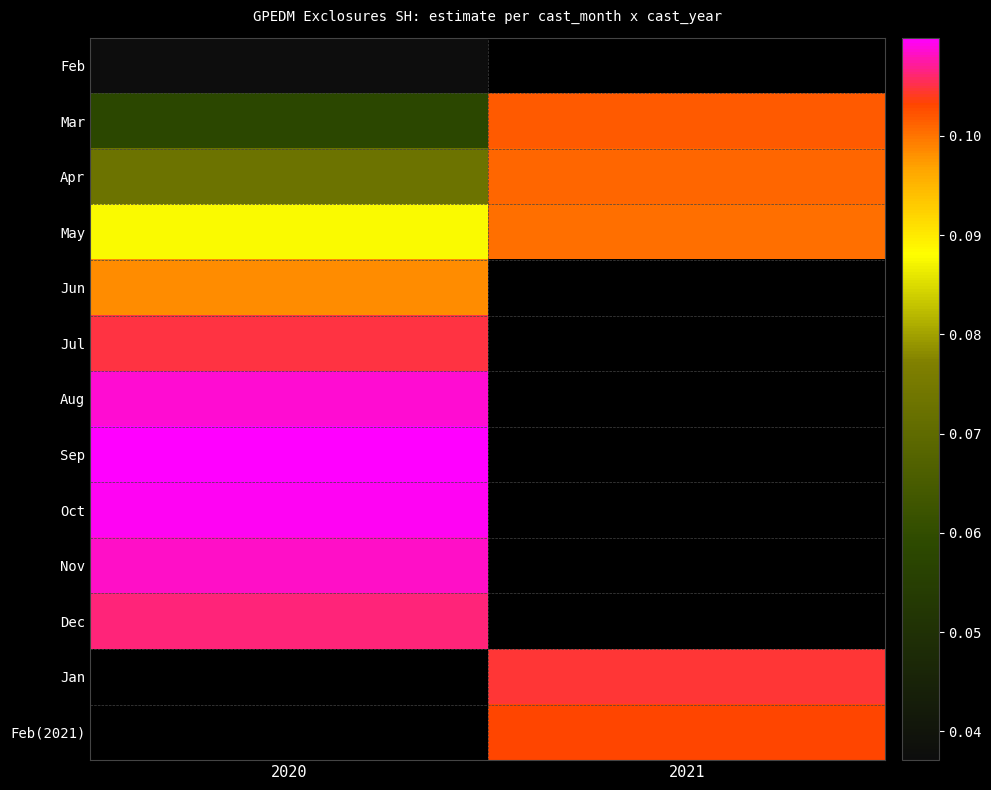

What is the sum of the Mar values at 2020 and 2021?

0.2